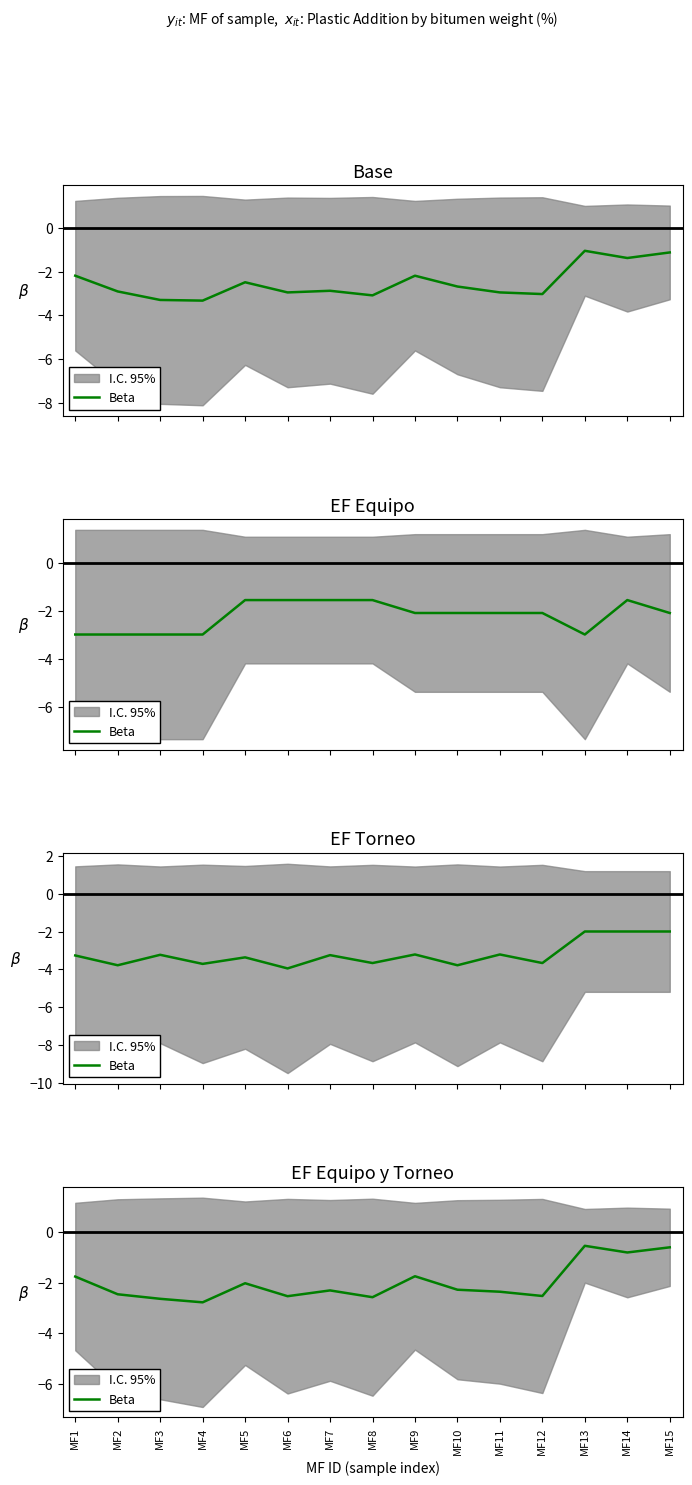

What is the change in value from MF5 to MF8?

-0.6